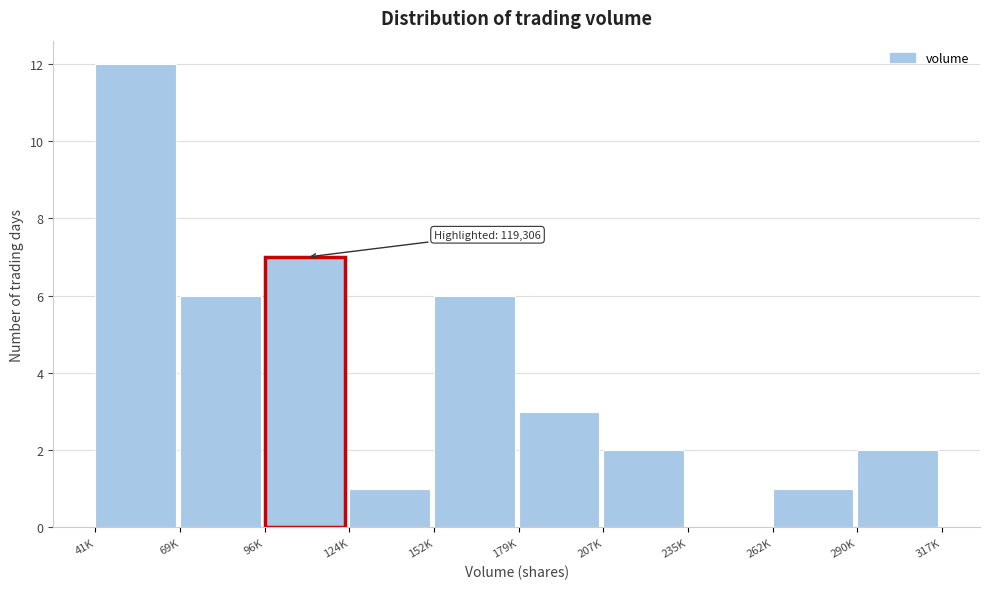

Reading left to right, what are all the values shown in this chart?

41K=12	69K=6	96K=7	124K=1	152K=6	179K=3	207K=2	235K=0	262K=1	290K=2